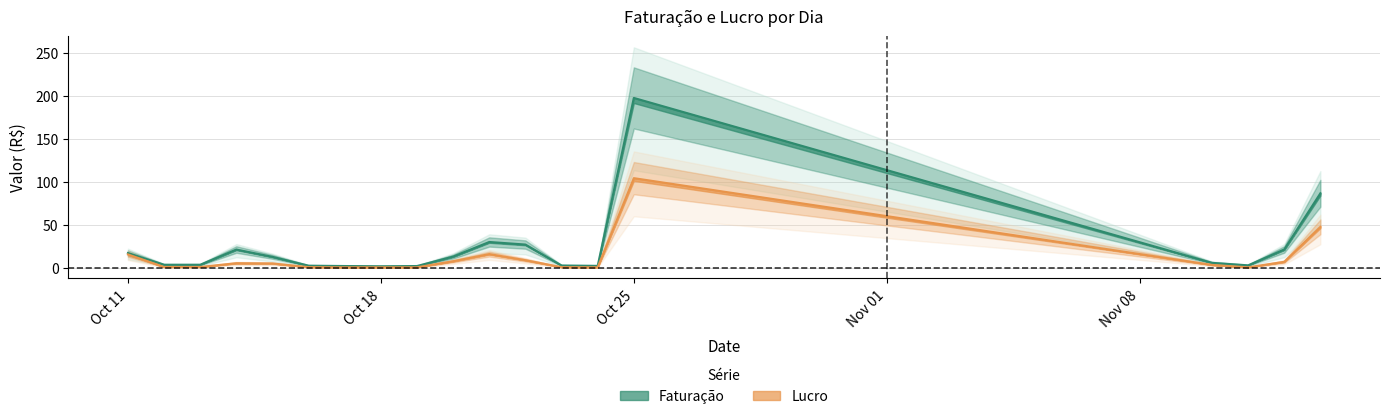

What is the difference between the maximum and minimum values in the Faturação series?

196.0